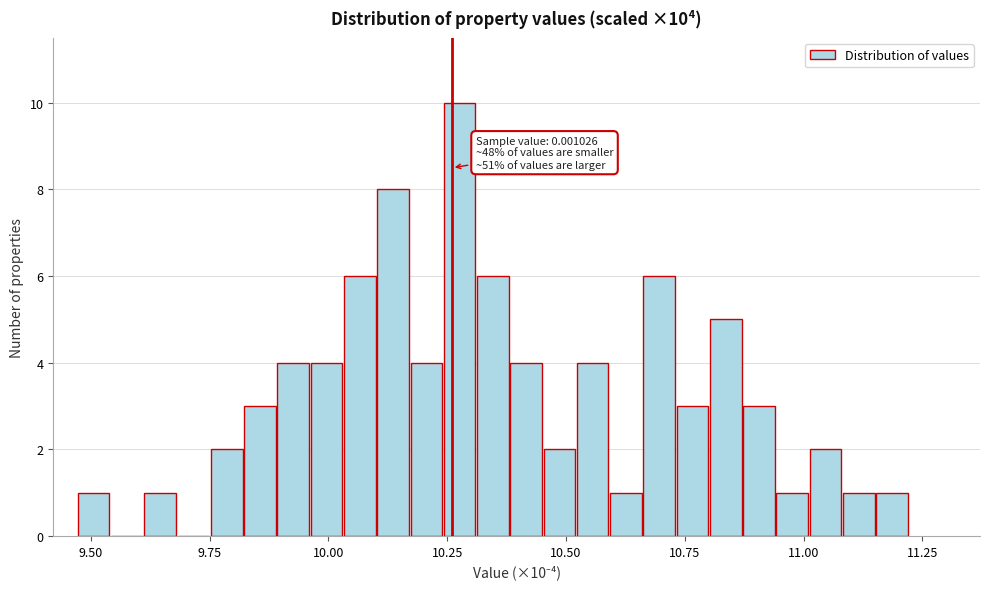

Read against the x-axis, roughly where is the centre of the tallest bar?

10.30